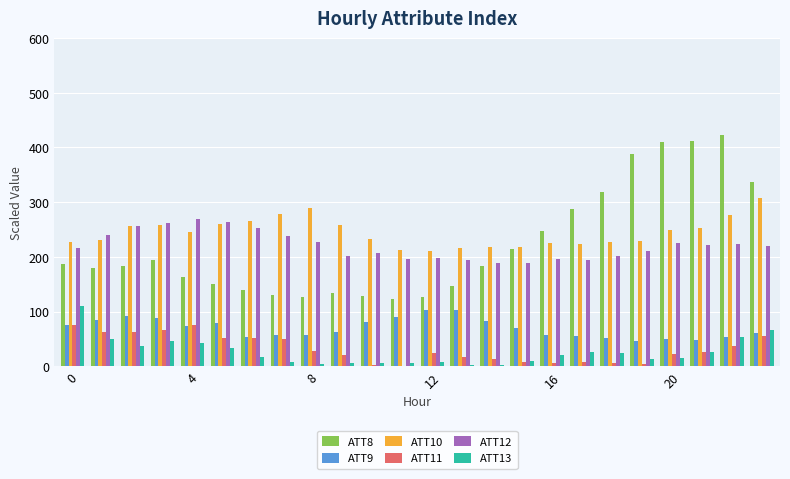

What is the maximum value for ATT9?

103.5